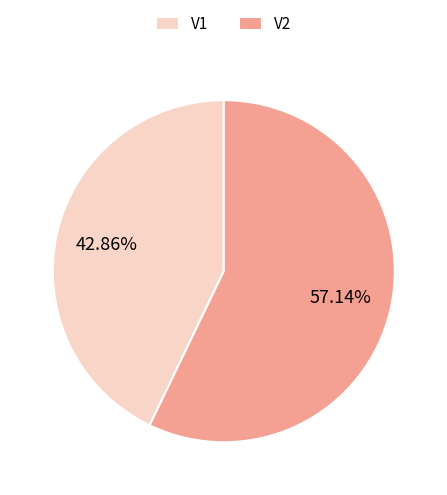

Which category accounts for the majority?

V2